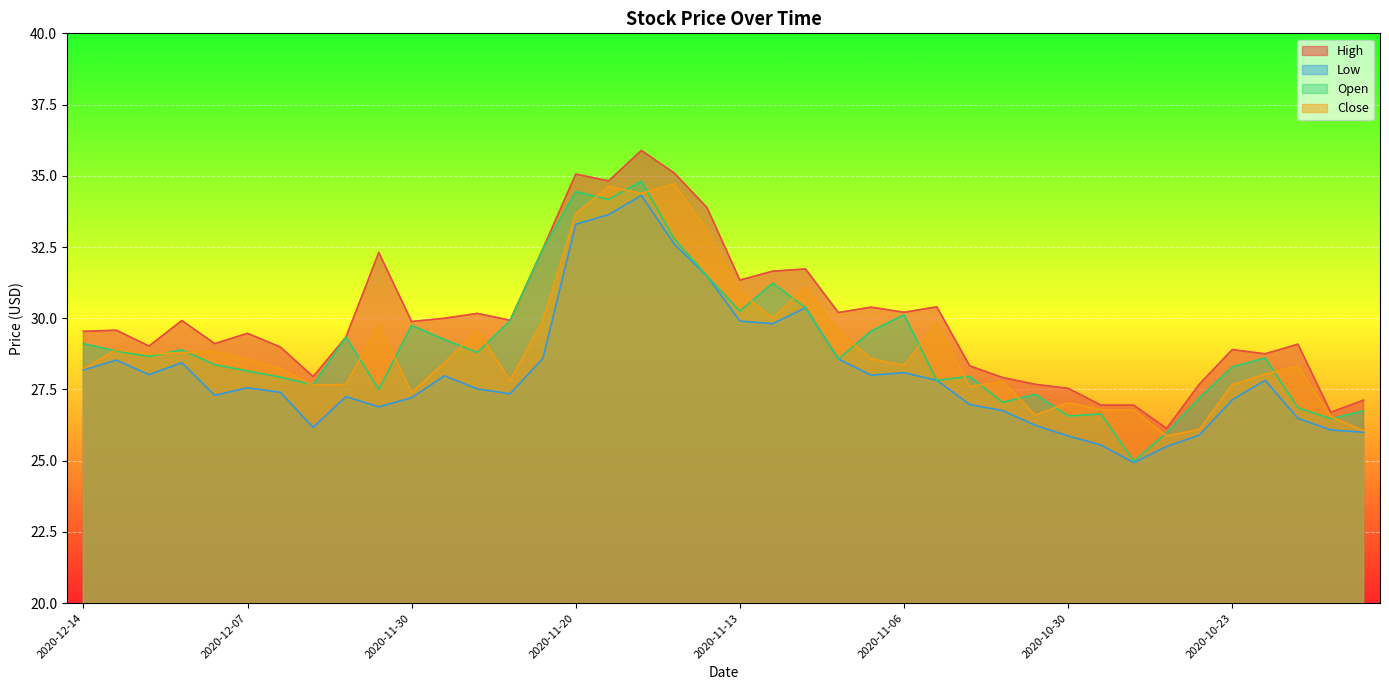

How many lines are shown in the chart?

4